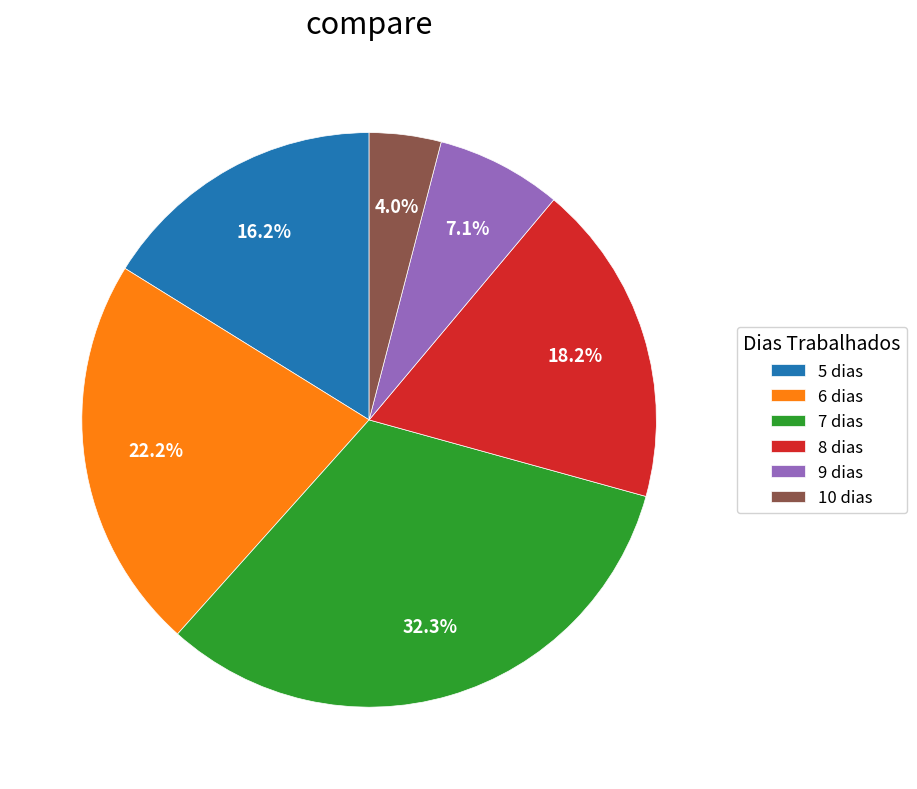

Rank the categories by value from highest to lowest.

7, 6, 8, 5, 9, 10